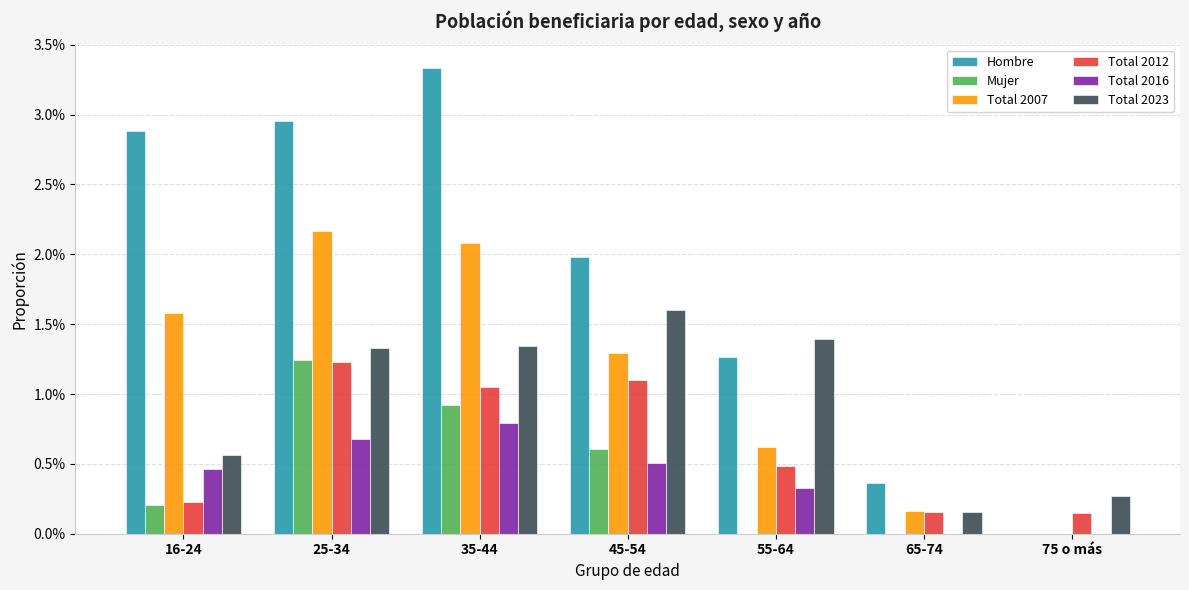

At which category does the chart reach its peak across all series?

35-44